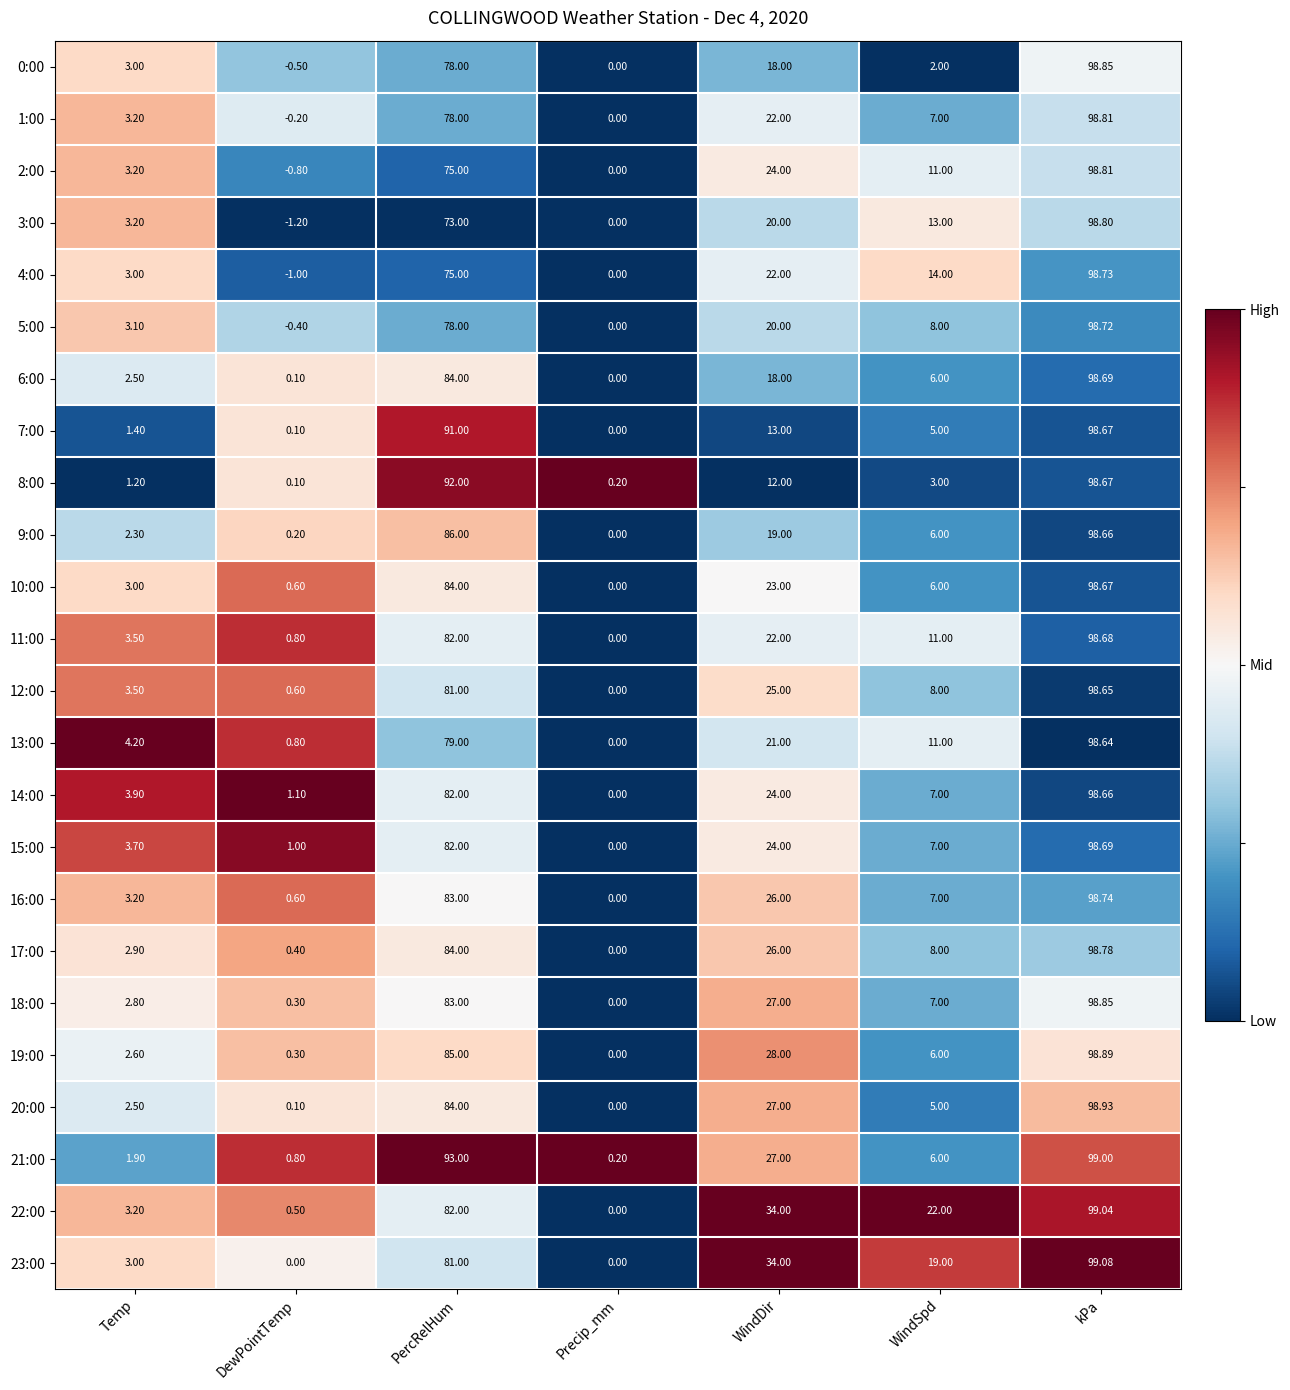

At which category is the sum across all series the highest?

kPa